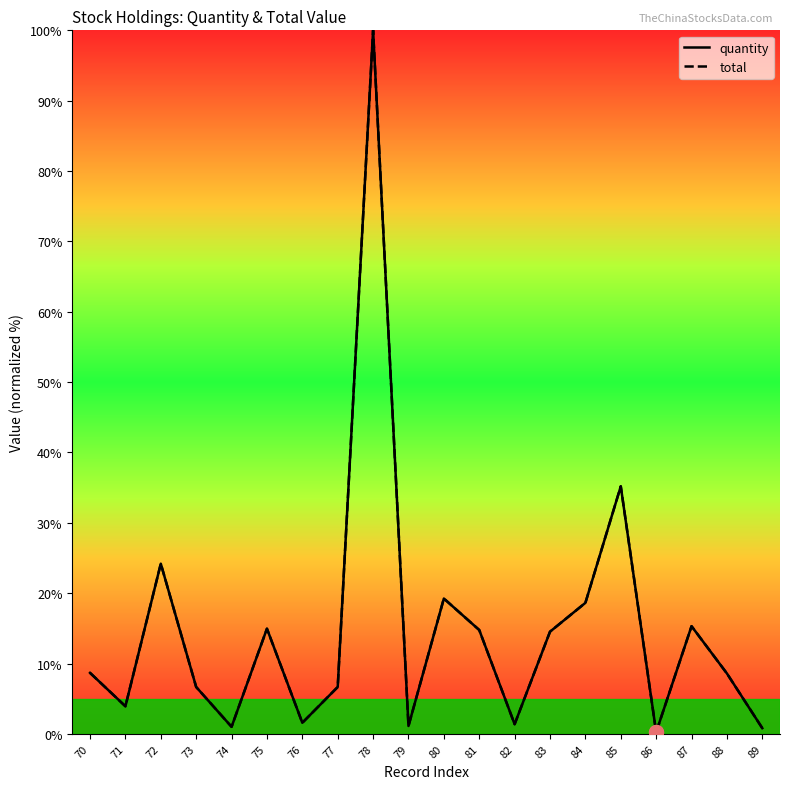

The value of total at 86 is 0.2. True or false?

True